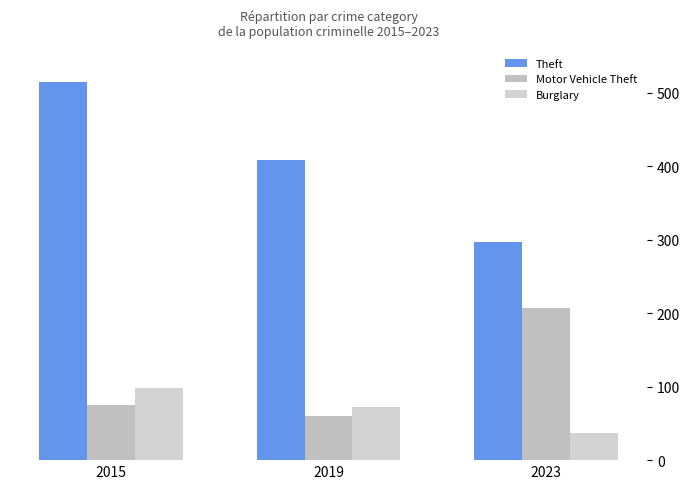

How many data points in Theft are less than 409?

1